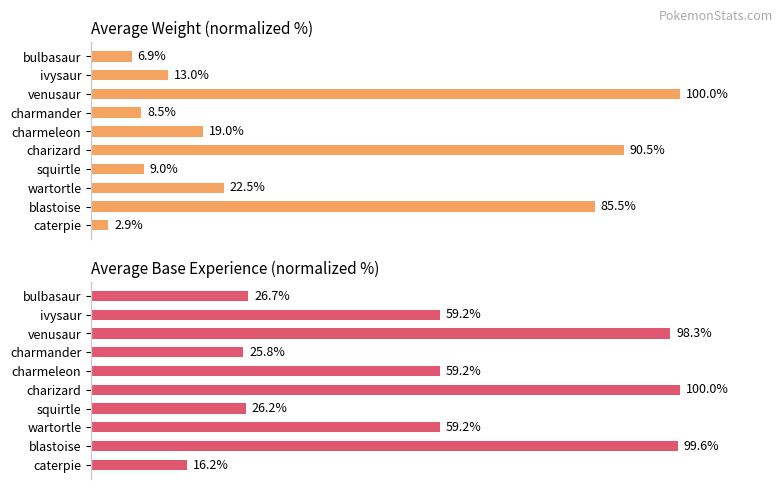

What is the difference between the highest and lowest values at bulbasaur?

19.8